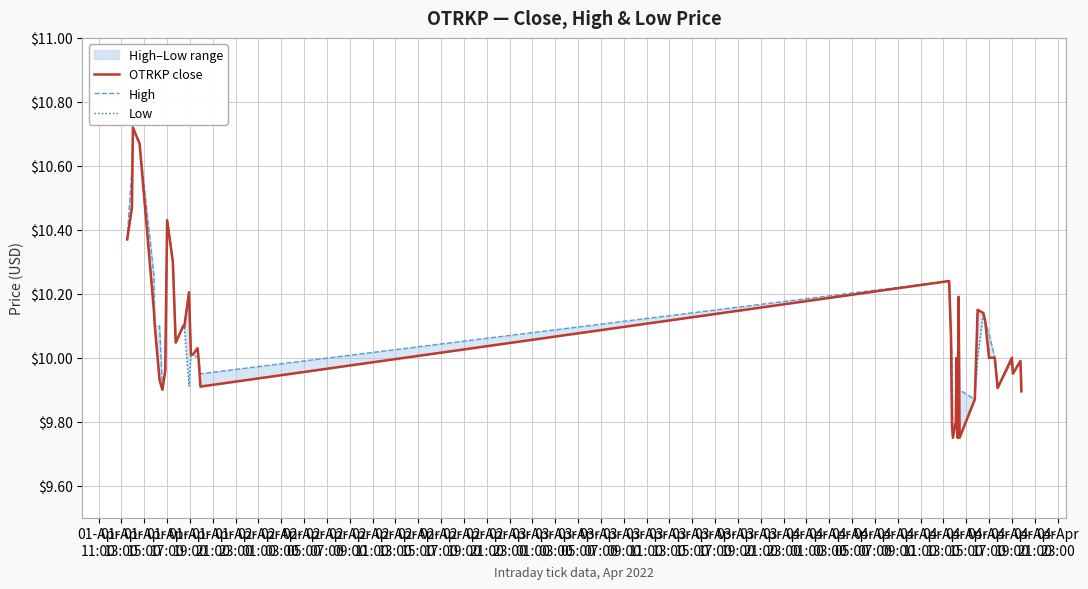

Read the High value at 04-Apr
17:00.

9.9